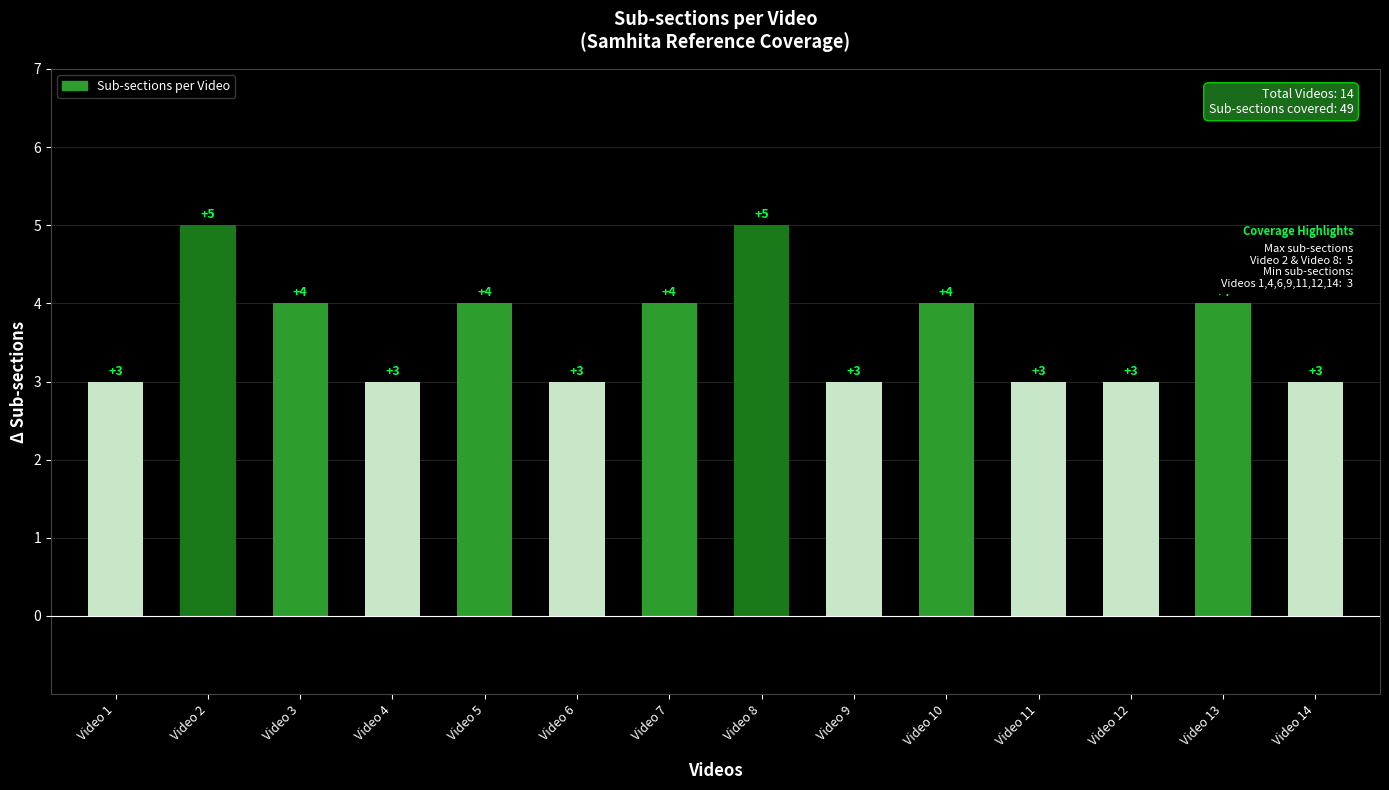

What is the smallest value displayed?

3